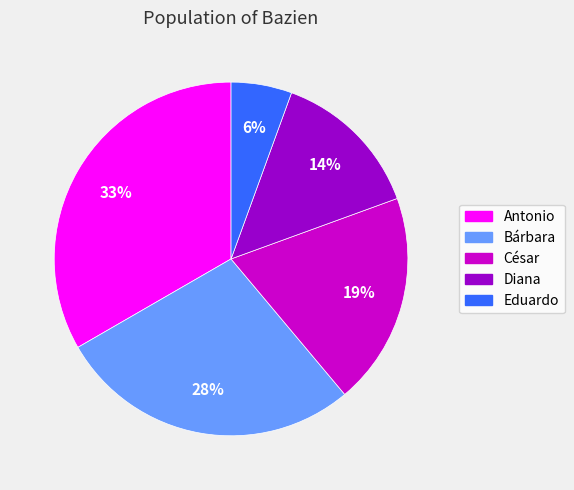

Does Diana represent more than half of the total?

No